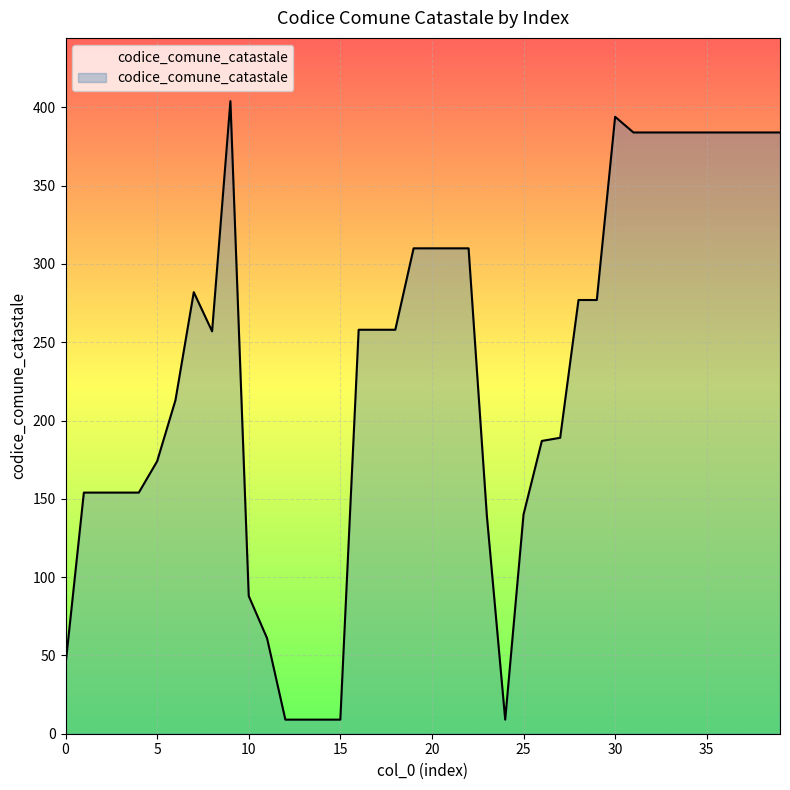

What is the smallest value displayed?

9